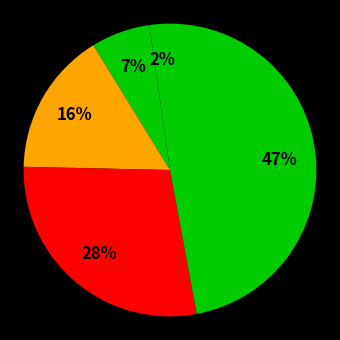

Count the number of slices in the pie.

5